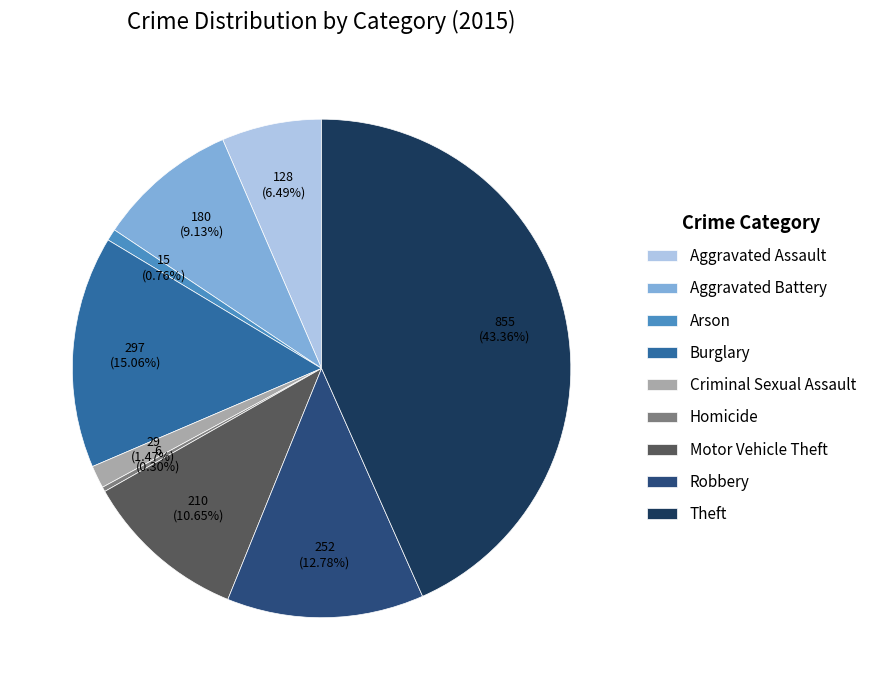

What percentage is the Burglary slice, to the nearest percent?

15%